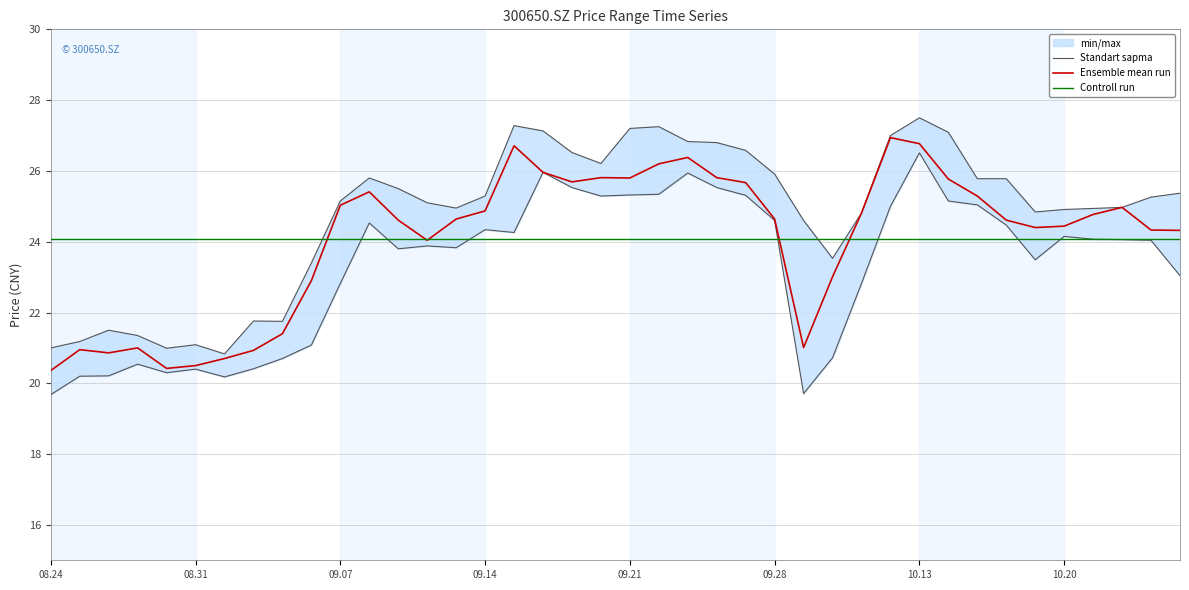

Count the number of categories in the chart.

40